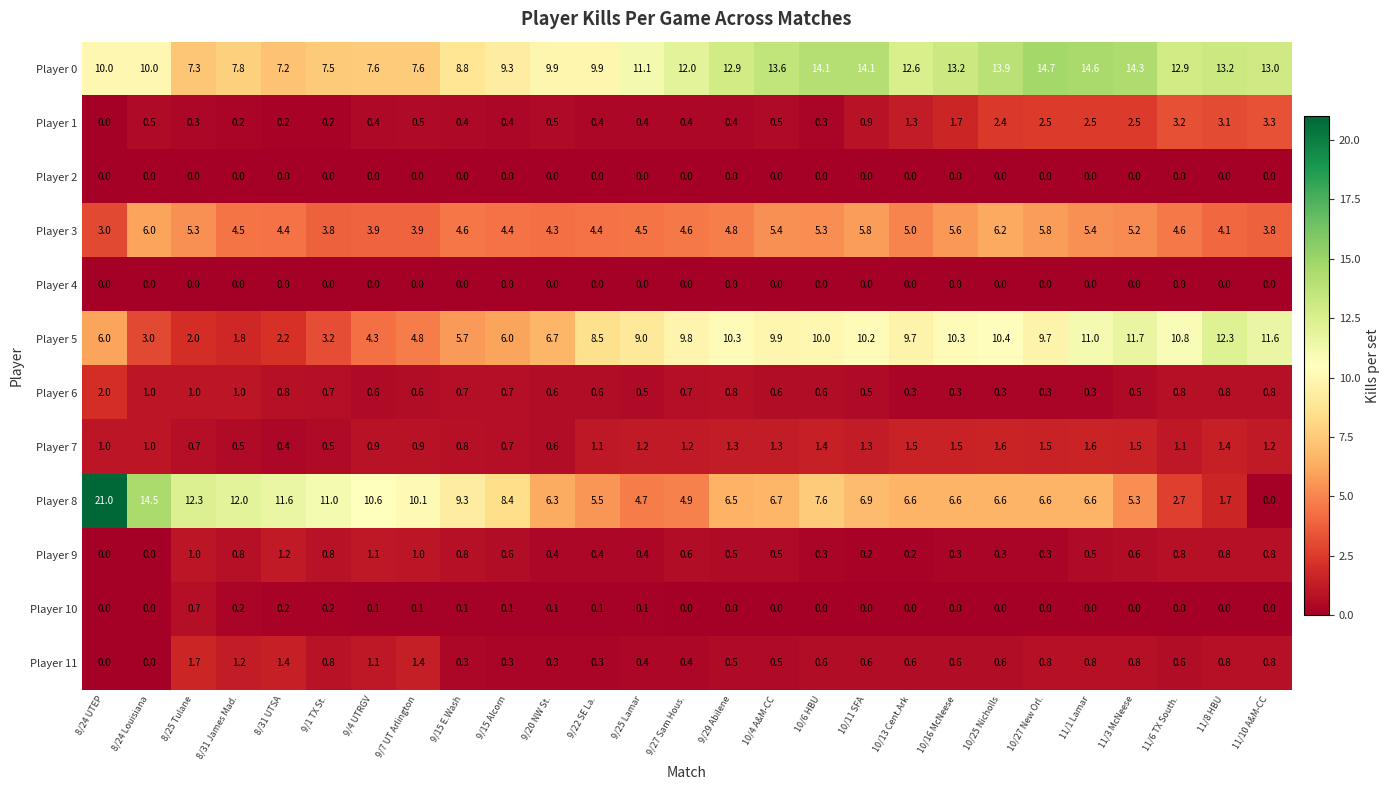

What is the difference between the second highest and second lowest values in the Player 6 series?

0.7